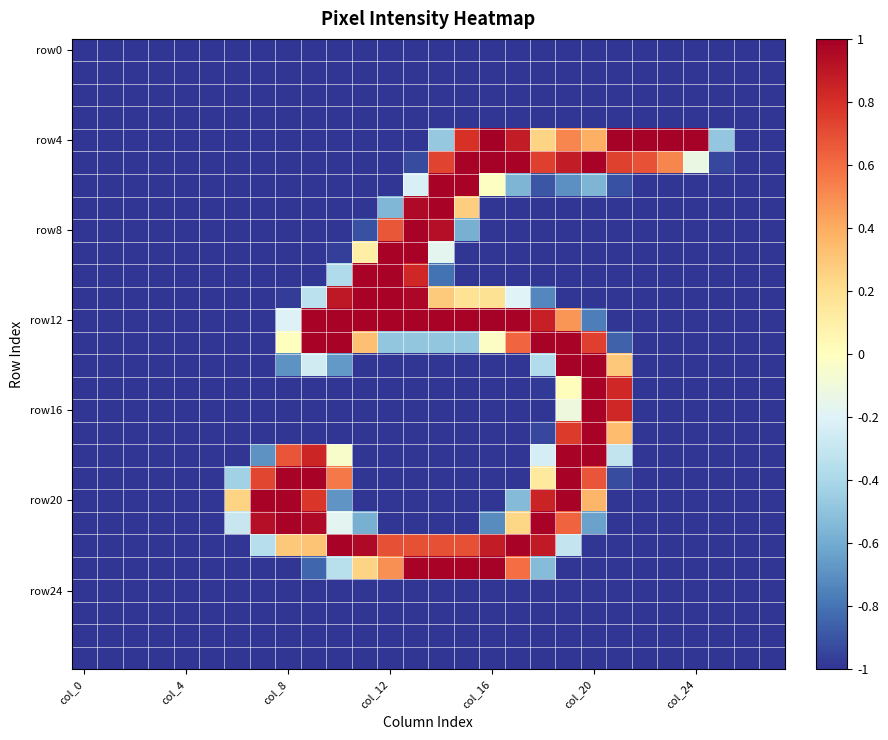

At how many categories does at least one series exceed 0?

19